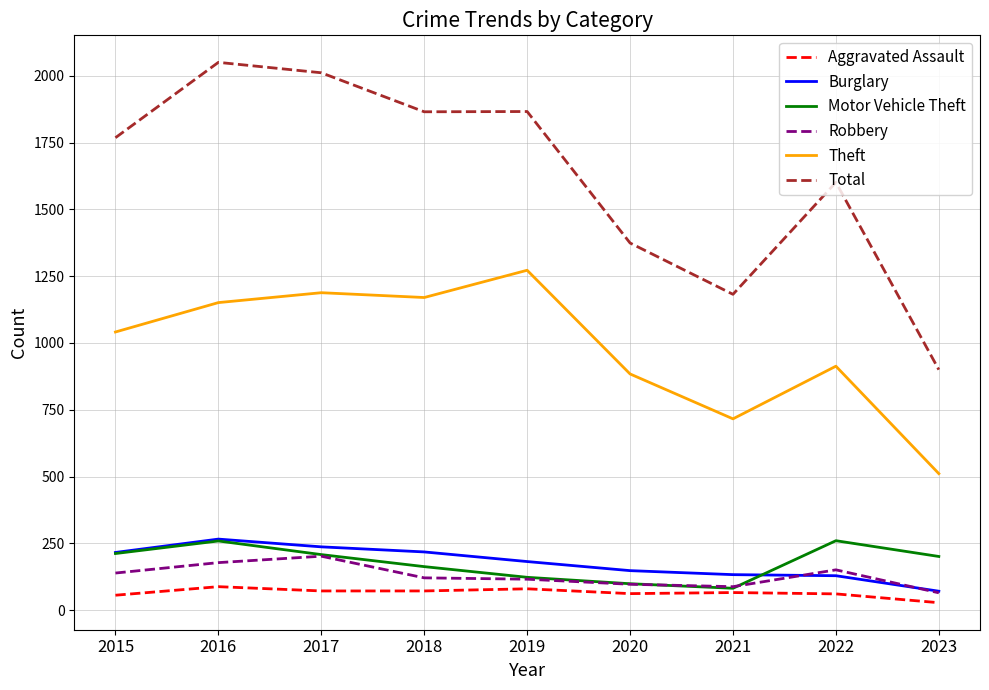

Which series has the widest spread of values?

Total